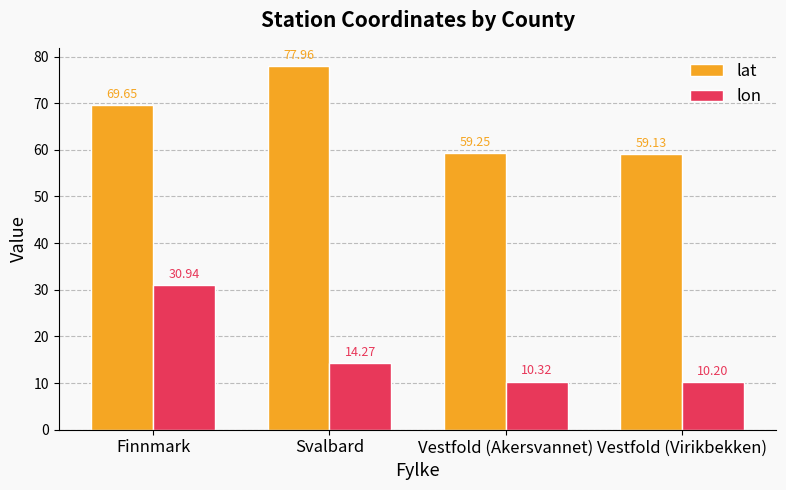

What is the value of the lat bar at the 3rd from the left?

59.3